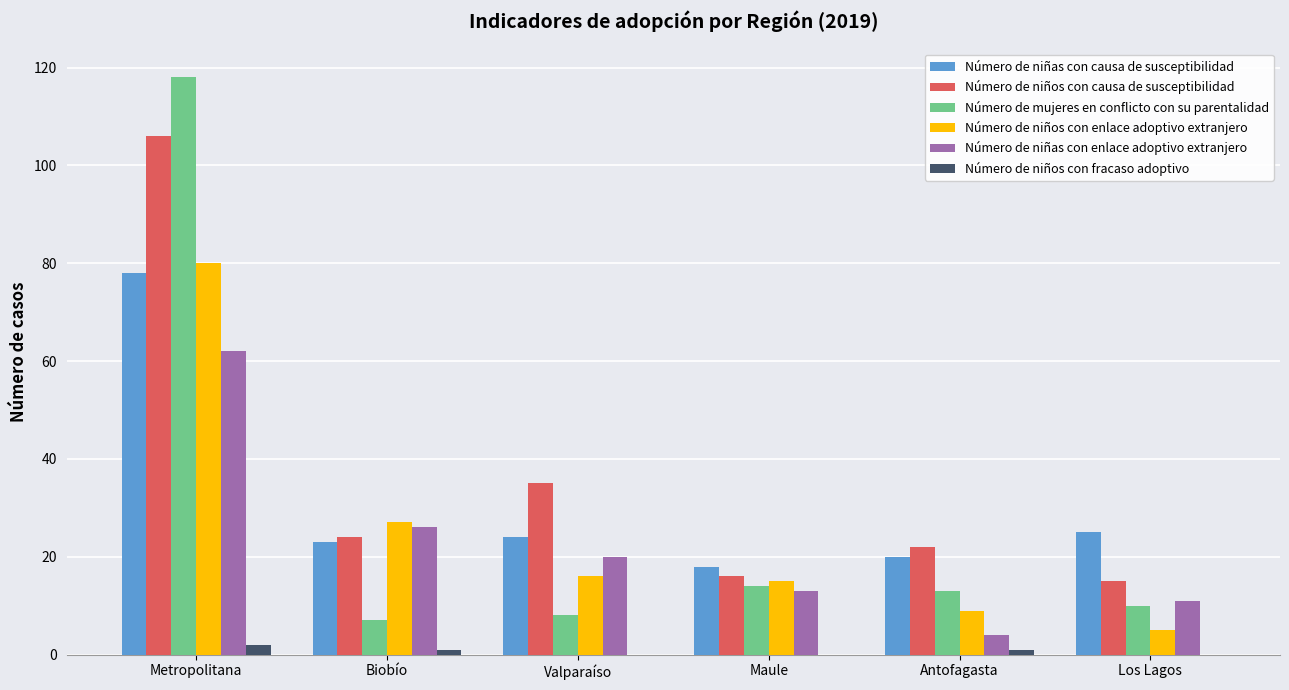

At which label does Número de niñas con causa de susceptibilidad first exceed 24?

Metropolitana